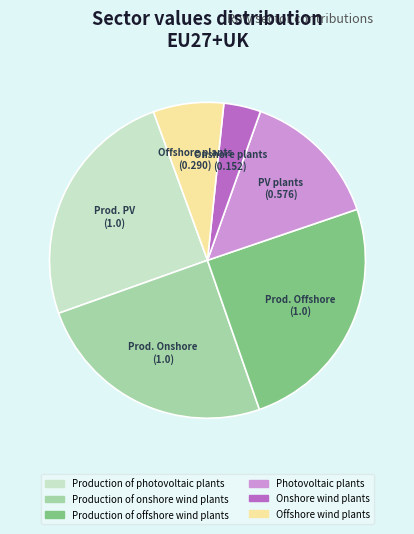

True or false: Offshore wind plants accounts for 7% of the total.

True